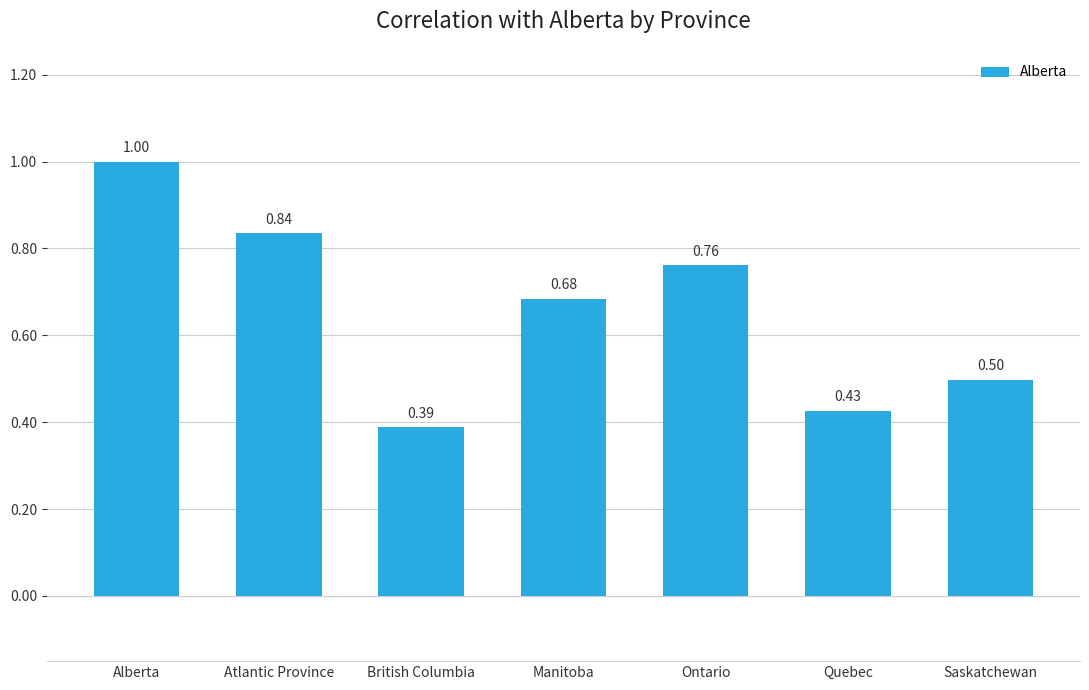

Where is the data nearest to the value 0?

British Columbia